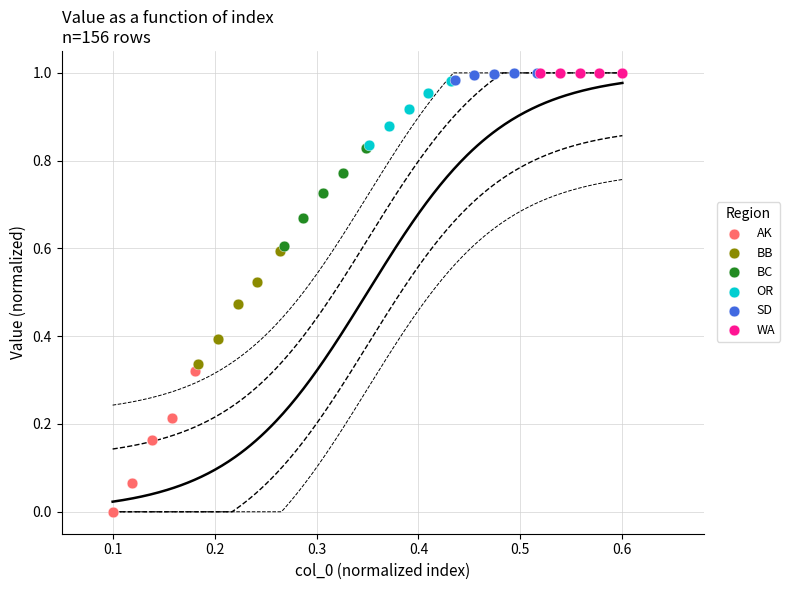

What are all the series names shown in the legend?

AK, BB, BC, OR, SD, WA